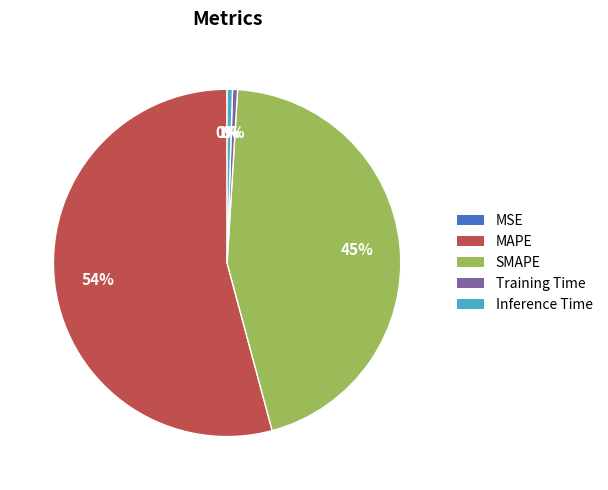

Which category has the biggest portion of the pie?

MAPE